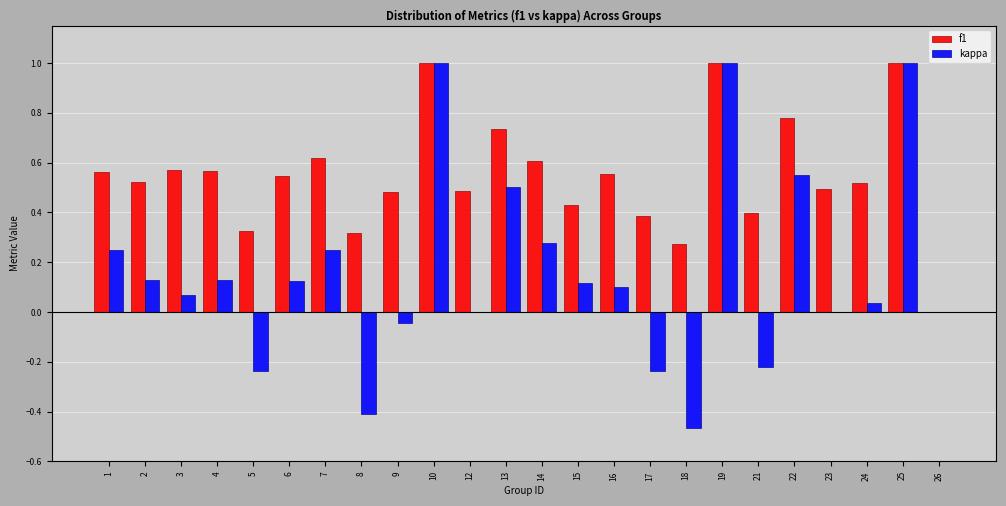

What is the sum of all f1 values?

13.2